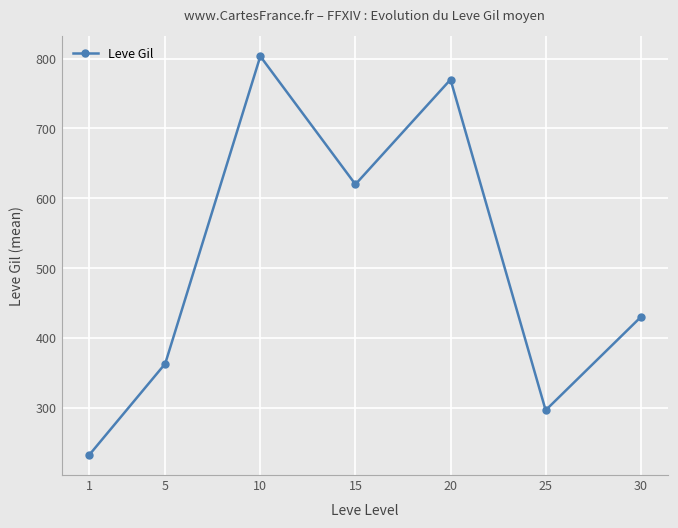

The chart shows a value of 363.3 at 5. True or false?

True